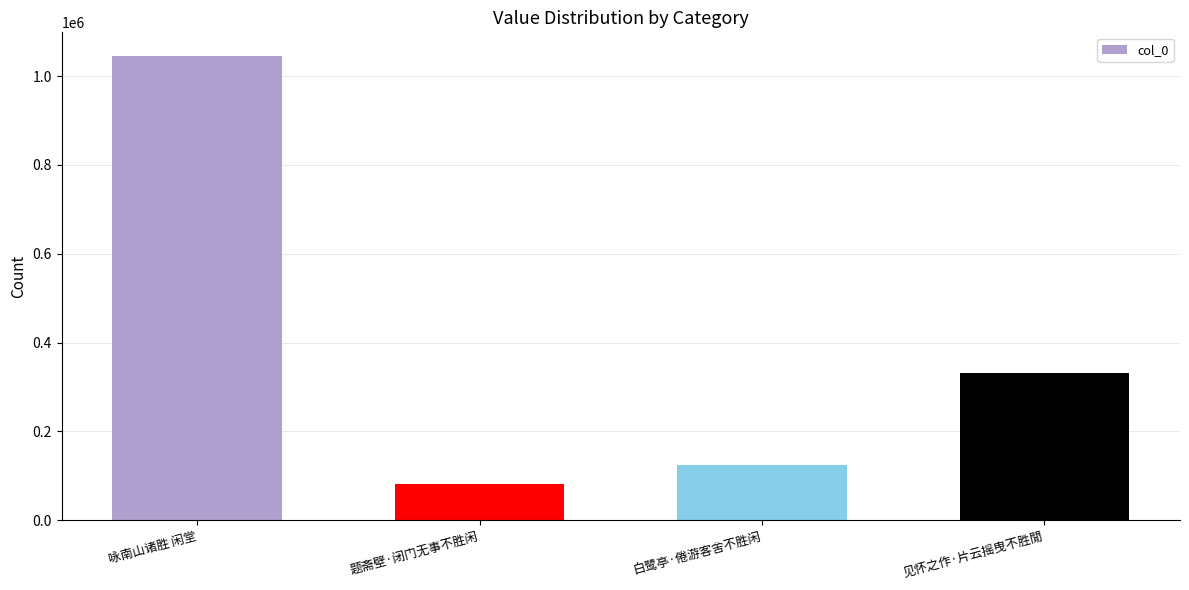

Which category has the highest value across all series?

咏南山诸胜 闲堂